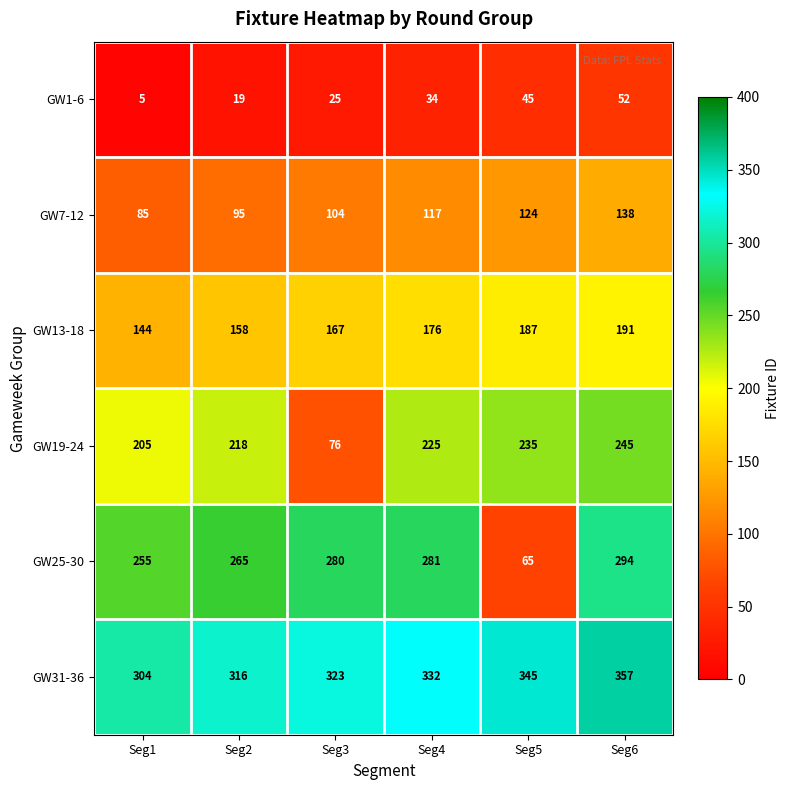

What is the minimum value shown in the chart?

5